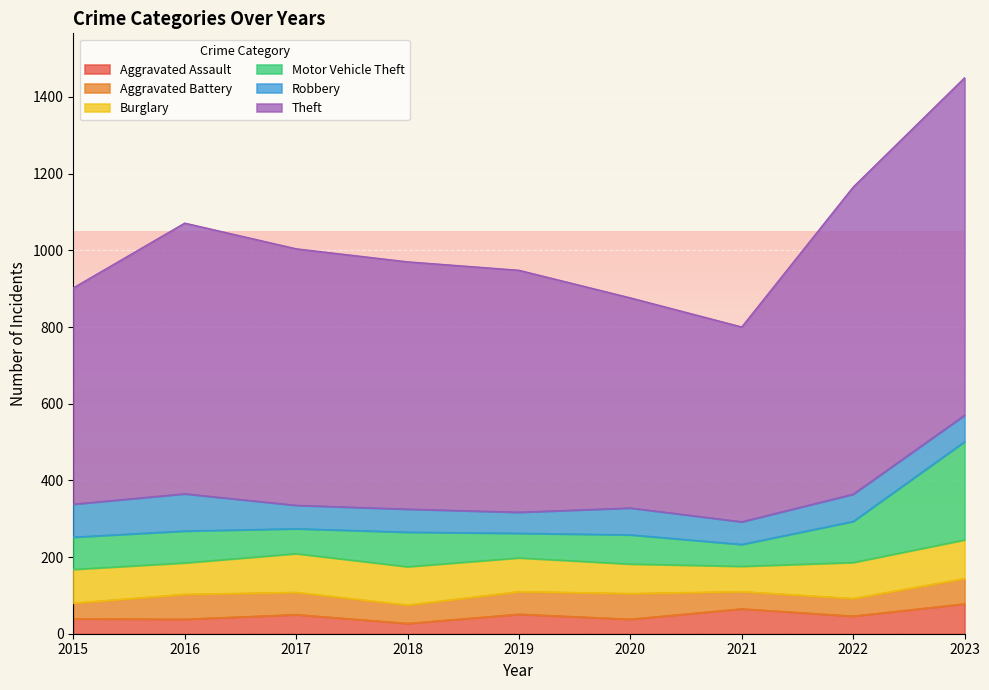

At how many categories does at least one series exceed 253?

9